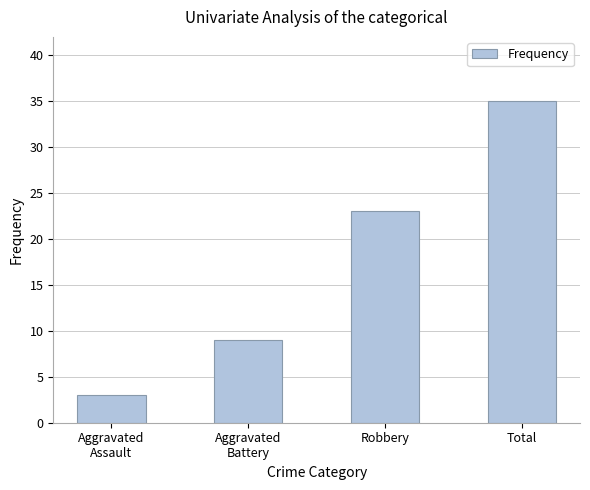

How many data points does each series have?

4